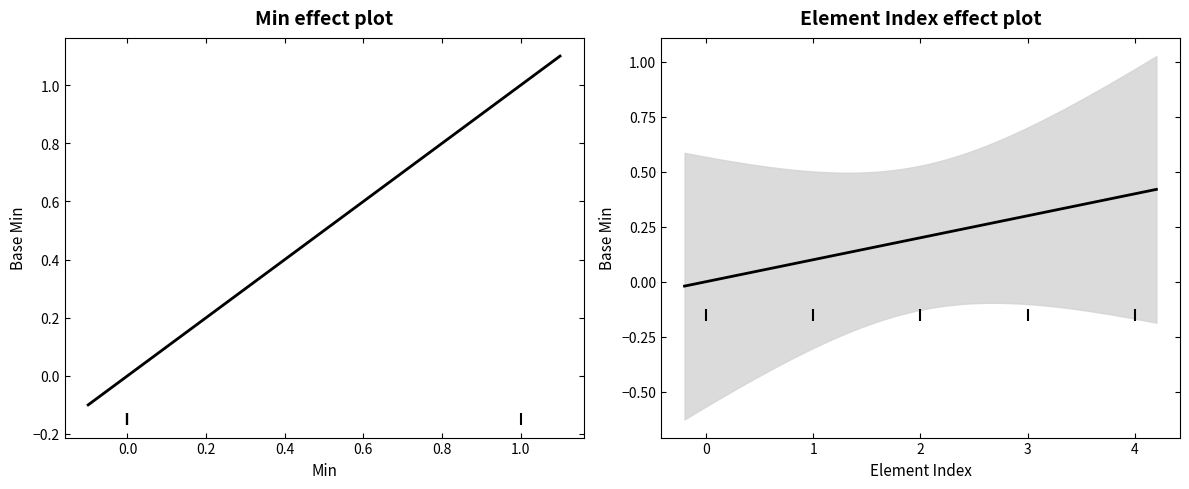

How many lines are shown in the chart?

1